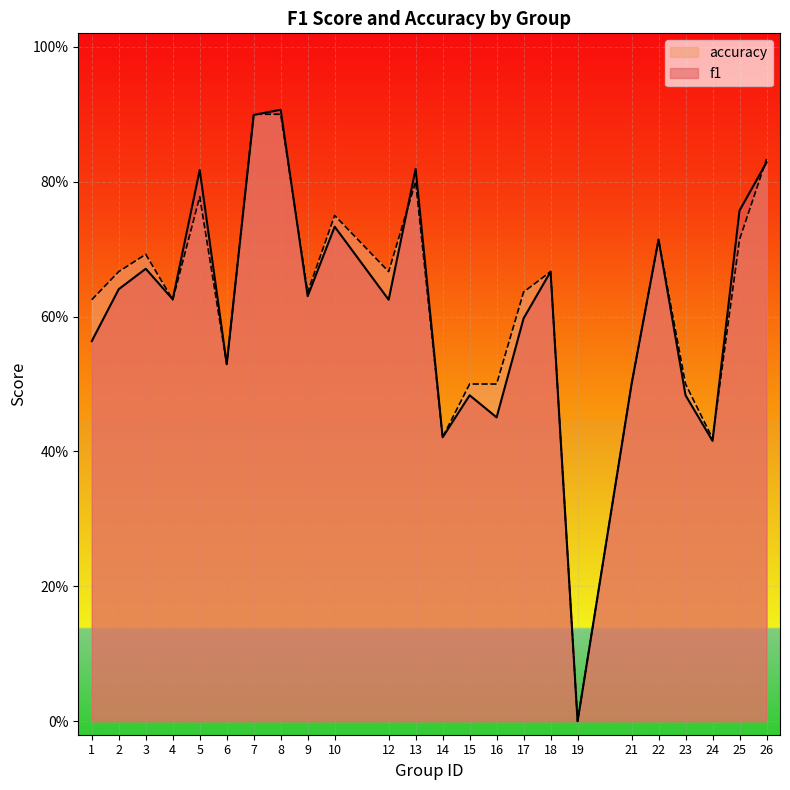

What is the difference between the second highest and second lowest values in the accuracy series?

0.5